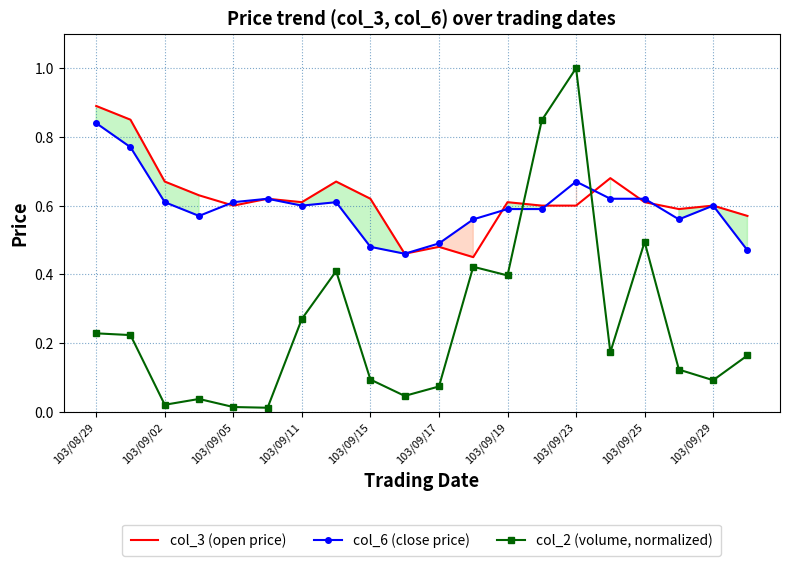

At how many categories does at least one series exceed 0?

20